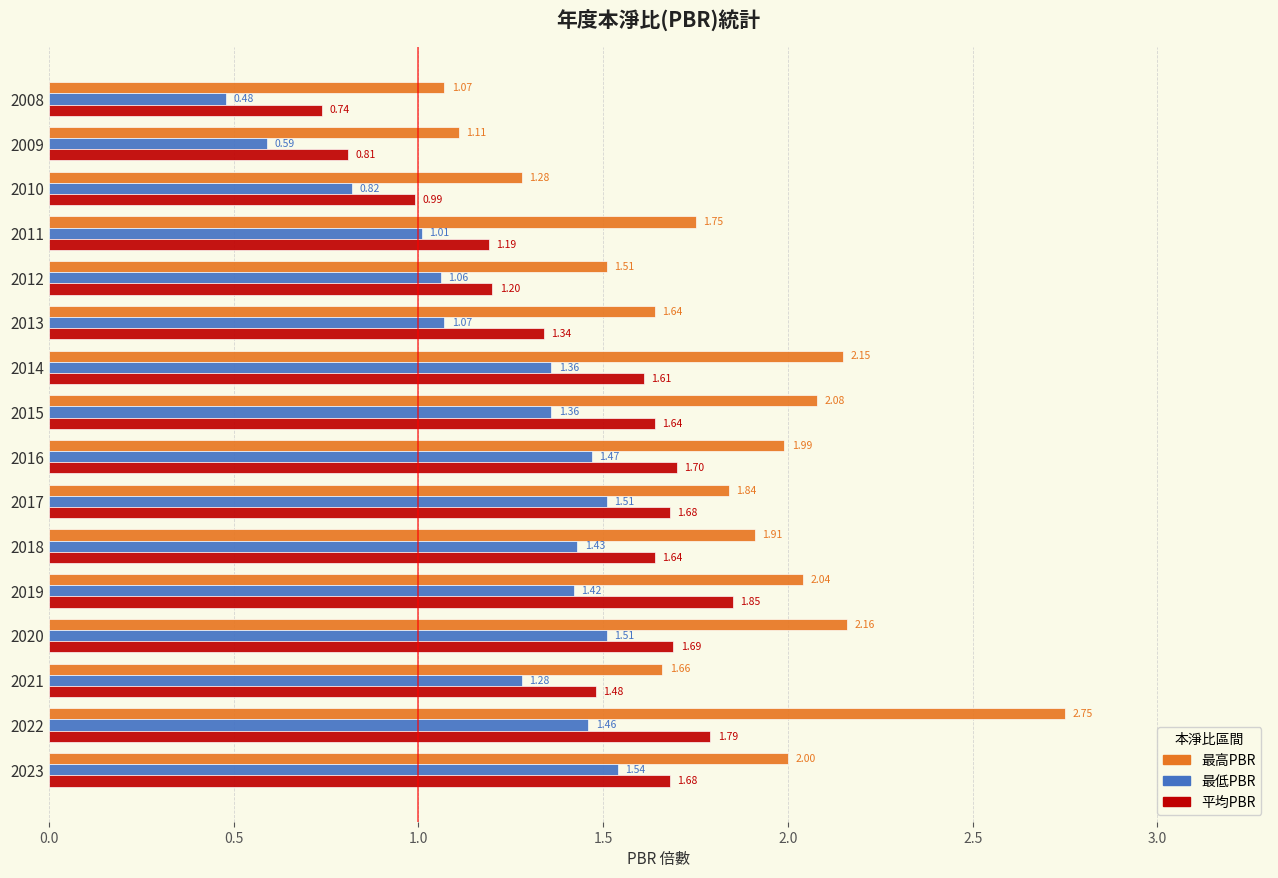

What are all the series names shown in the legend?

最高PBR, 最低PBR, 平均PBR